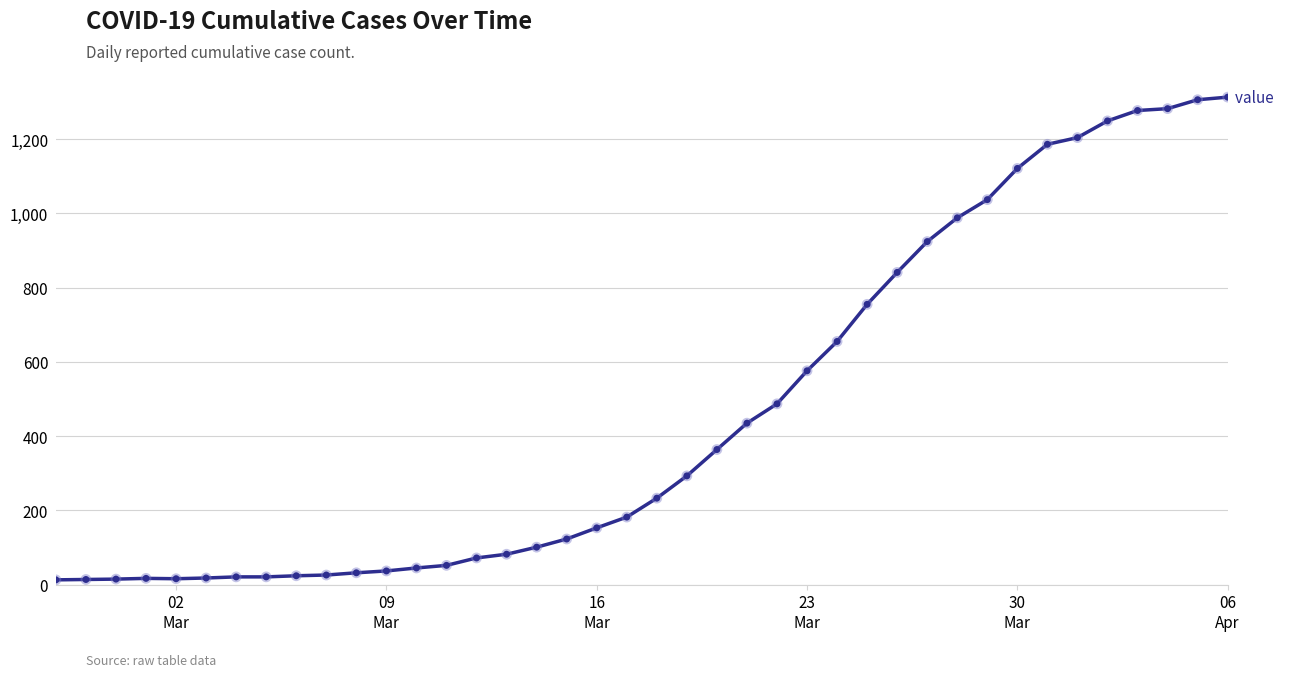

What is the maximum value shown in the chart?

1313